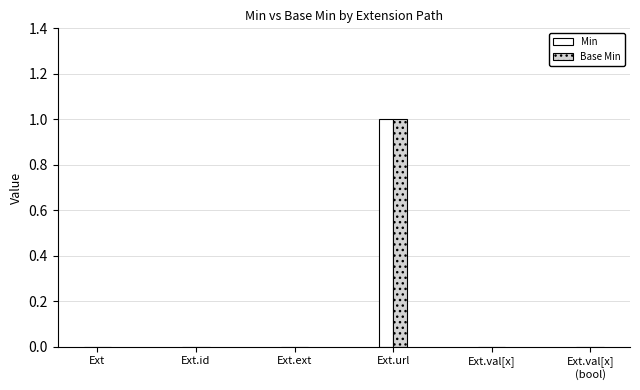

At which category is the sum across all series the highest?

Ext.url